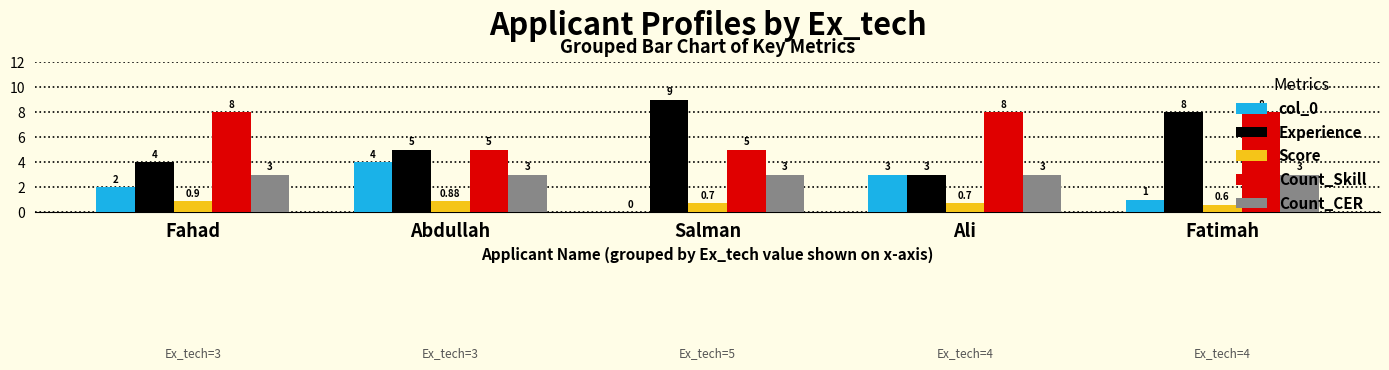

What value does the col_0 series have at Fatimah?

1.0